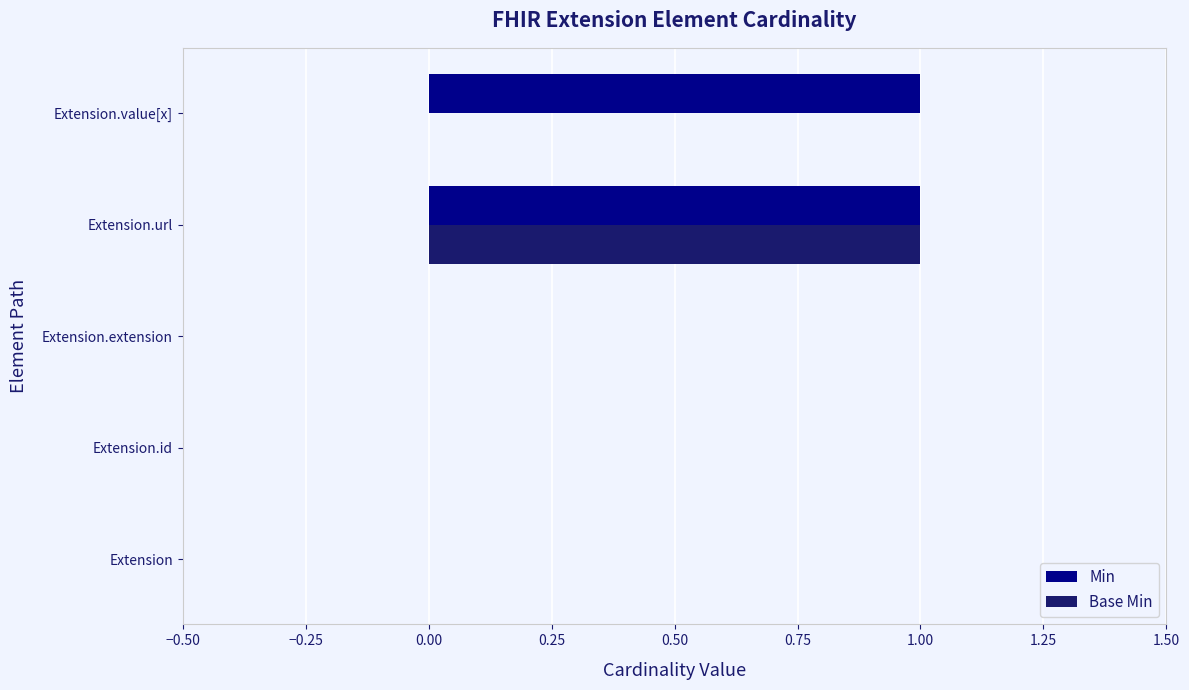

Between Extension.url and Extension.value[x], which series saw the biggest shift?

Base Min